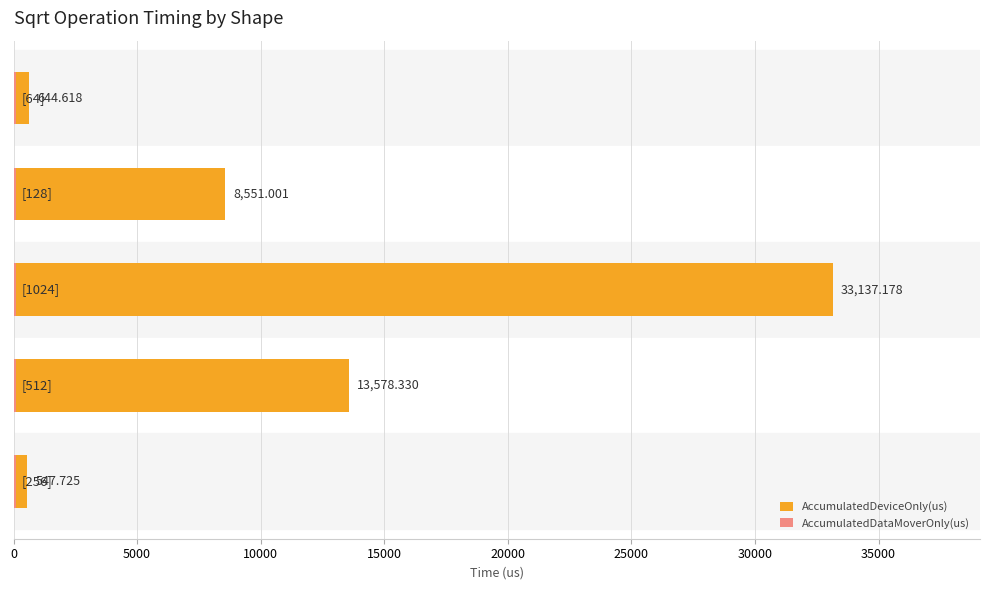

What is the maximum value shown in the chart?

33137.2